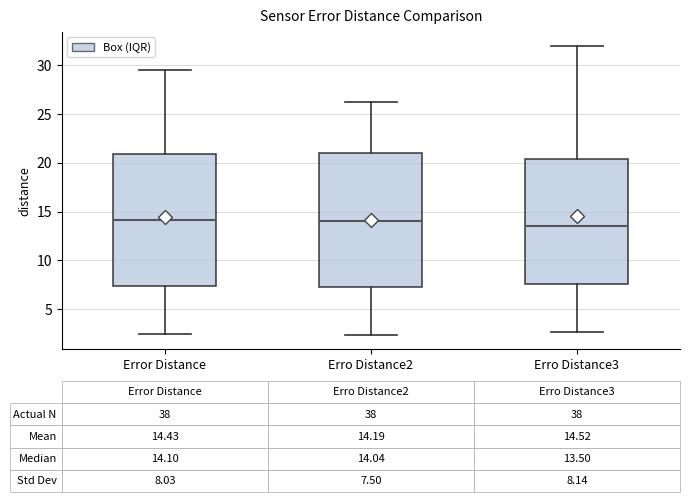

Which box's median line is the lowest?

Erro Distance3